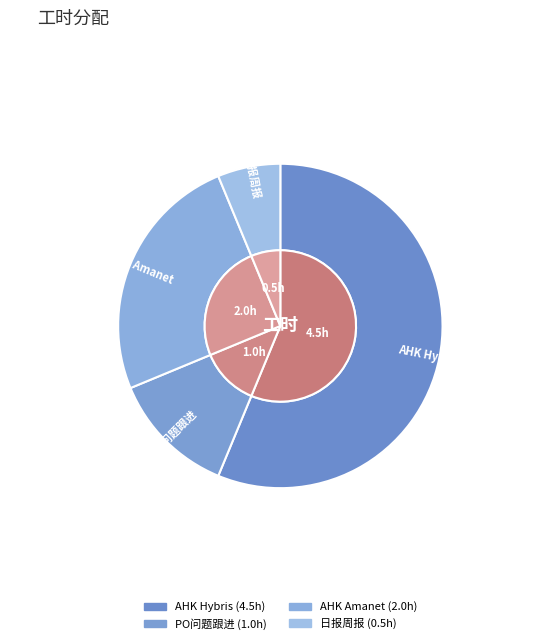

What is the change in value from PO问题跟进 to AHK Amanet?

+1.0